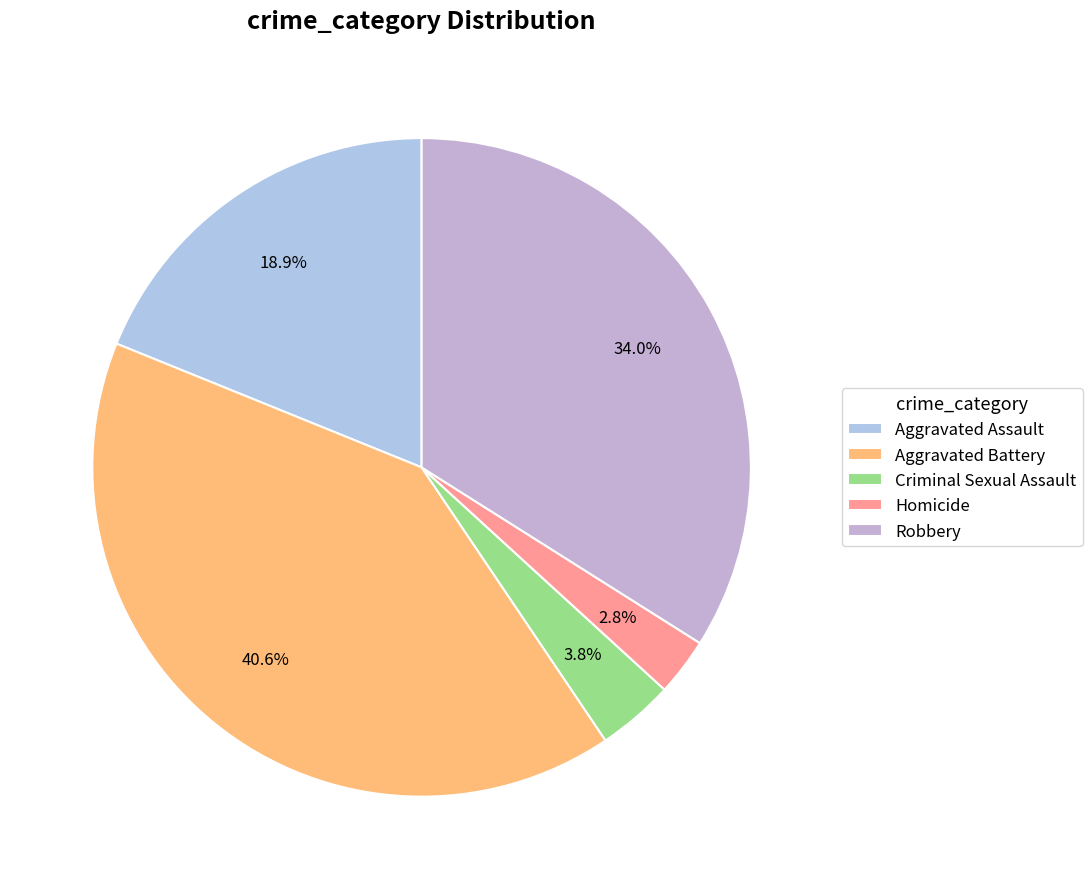

To the nearest percent, what percentage of the pie is Aggravated Battery?

41%